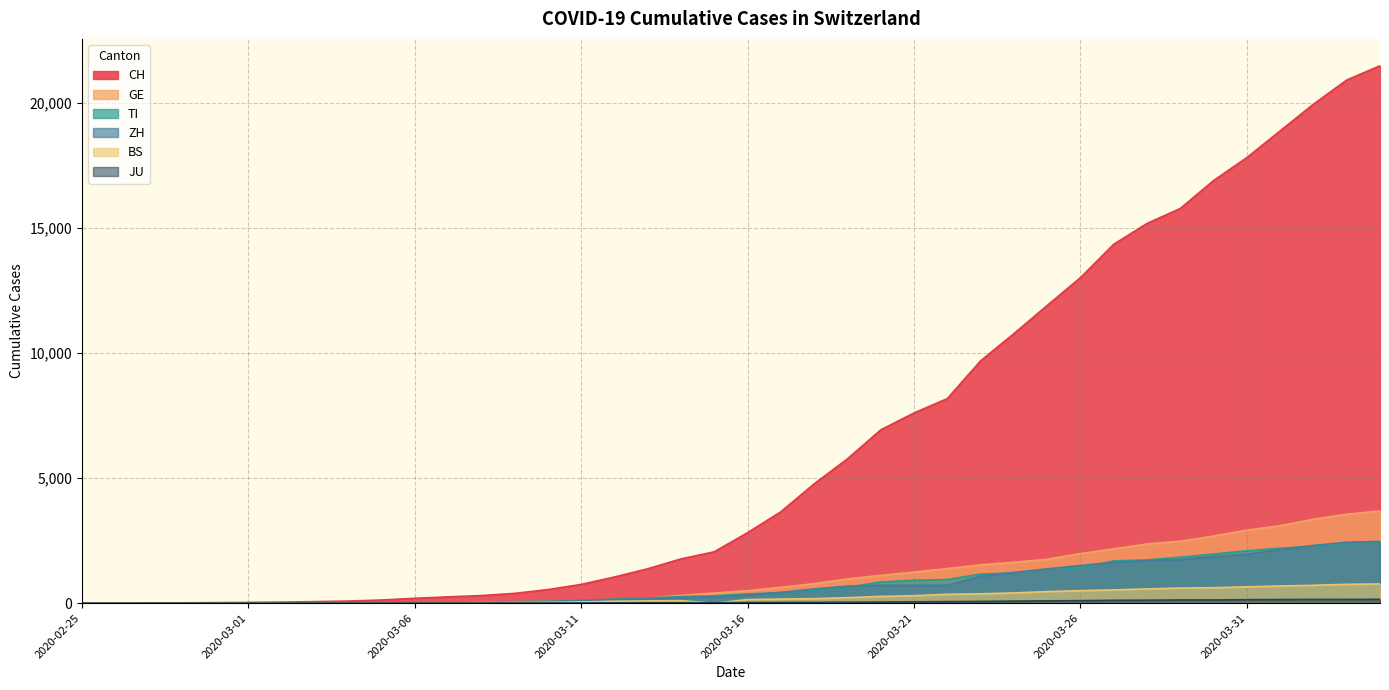

True or false: GE and ZH cross at least once.

True